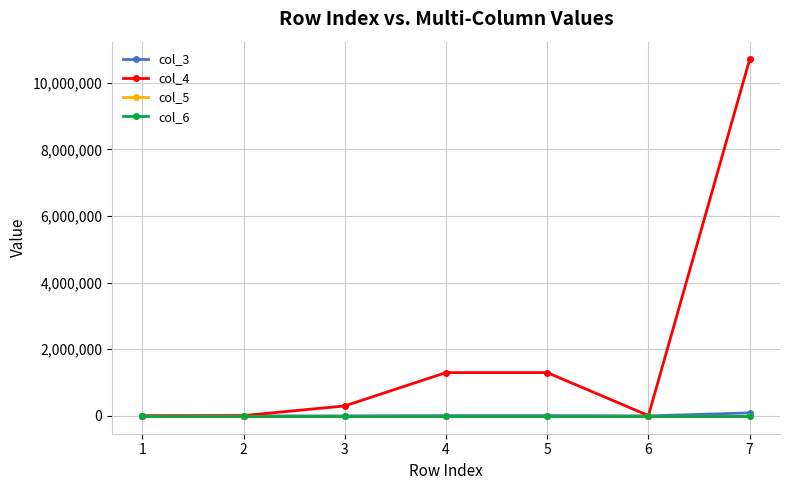

Between 2 and 3, which series saw the biggest shift?

col_4